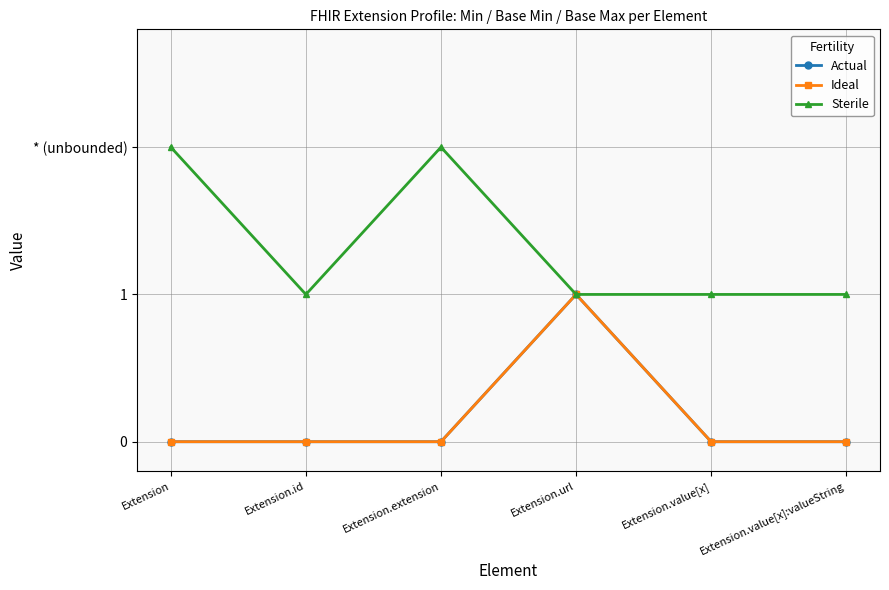

The value of Actual at Extension.id is 0. True or false?

True